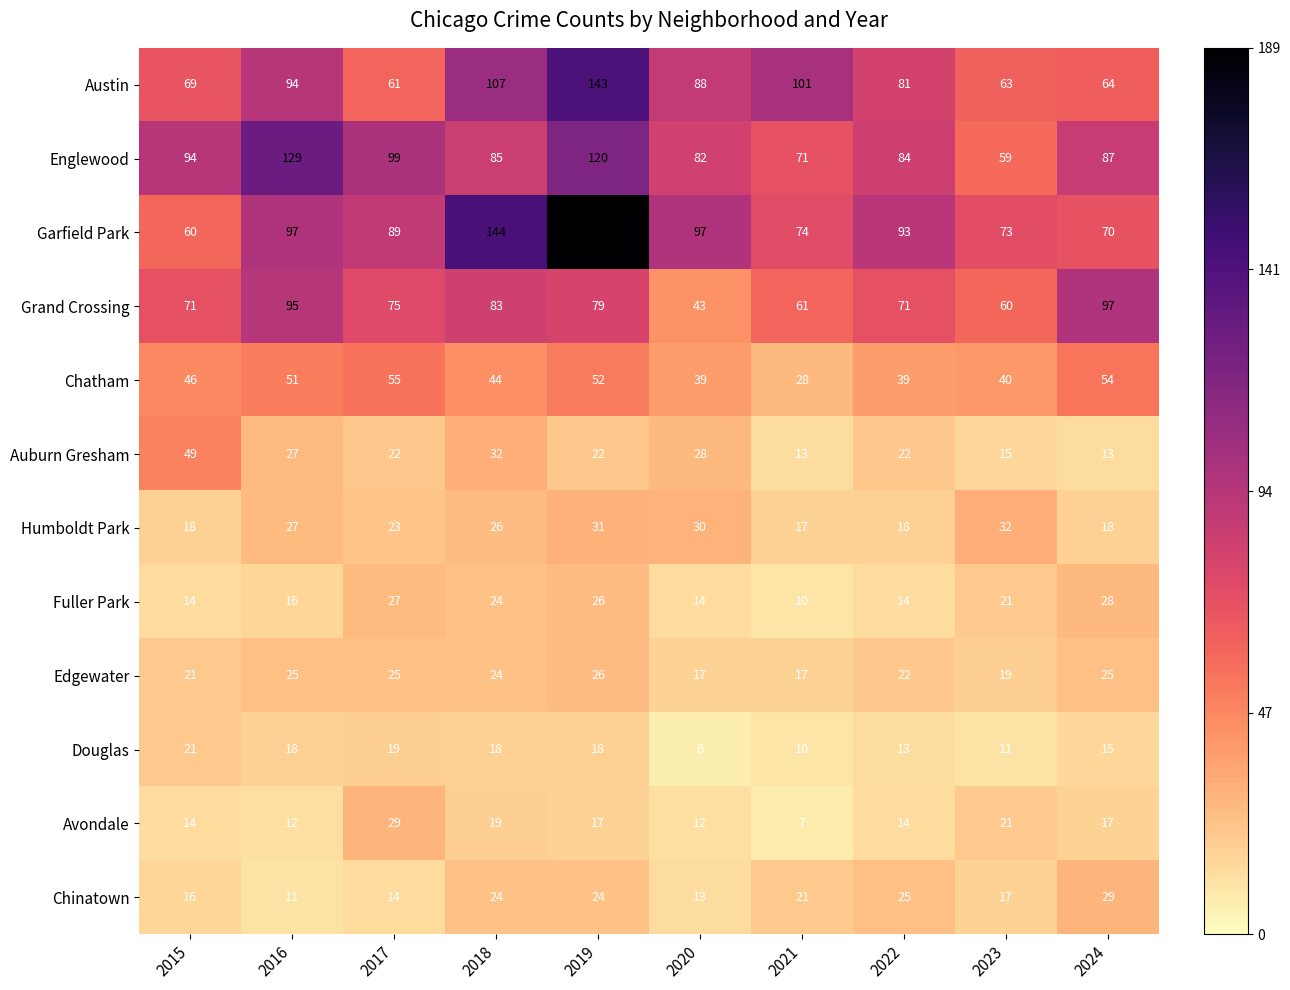

Which category has the lowest value across all series?

2020